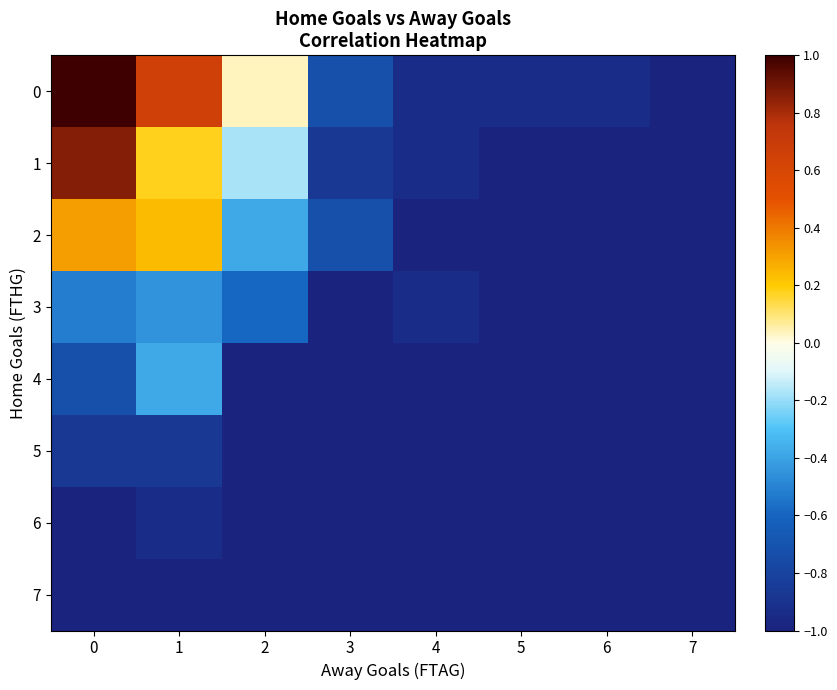

Between 5 and 1, which is larger?

1